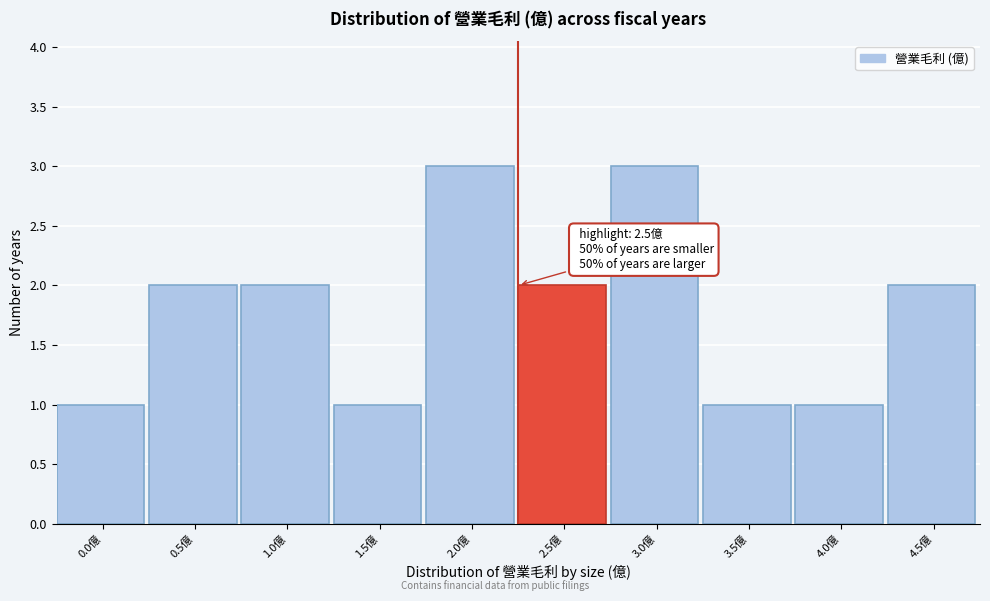

Reading left to right, what are all the values shown in this chart?

1	2	2	1	3	2	3	1	1	2